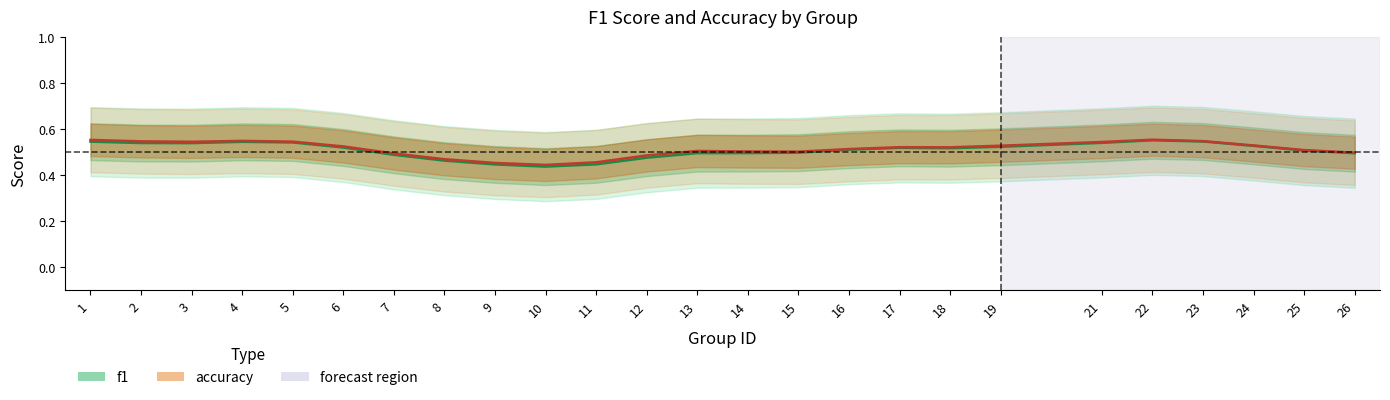

Rank the series by their average value, from highest to lowest.

accuracy, f1